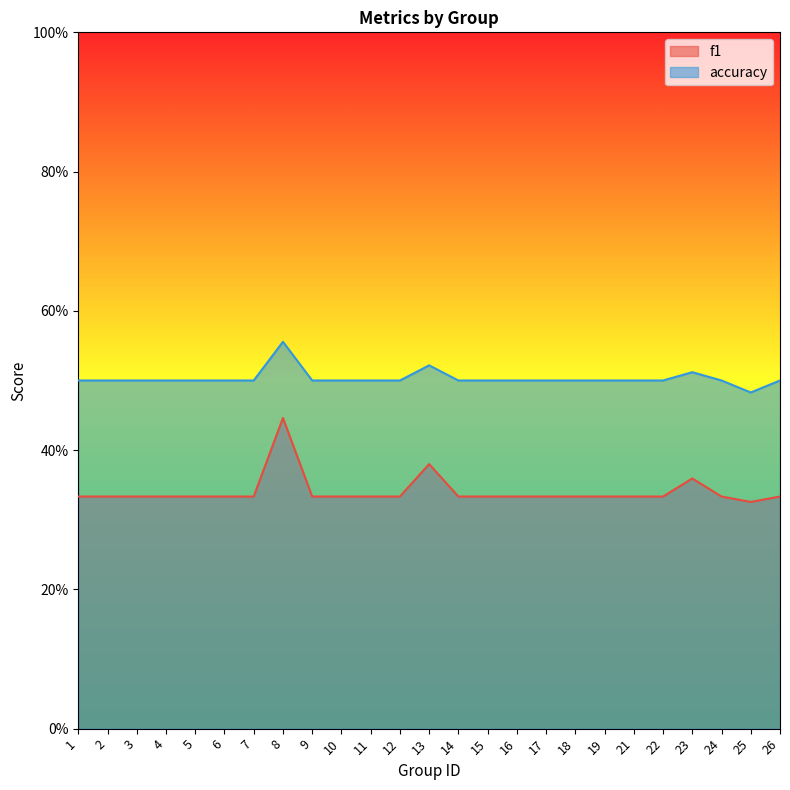

What is the total value across all series at 11?

0.8